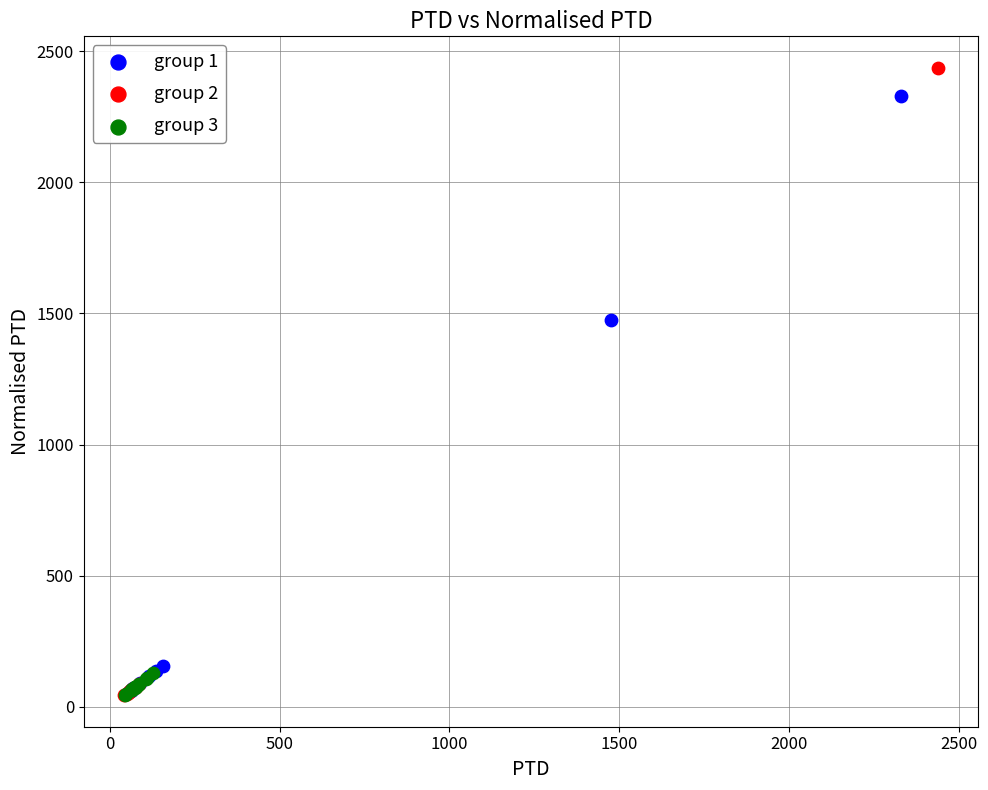

Which series reaches the maximum Y coordinate?

group 2